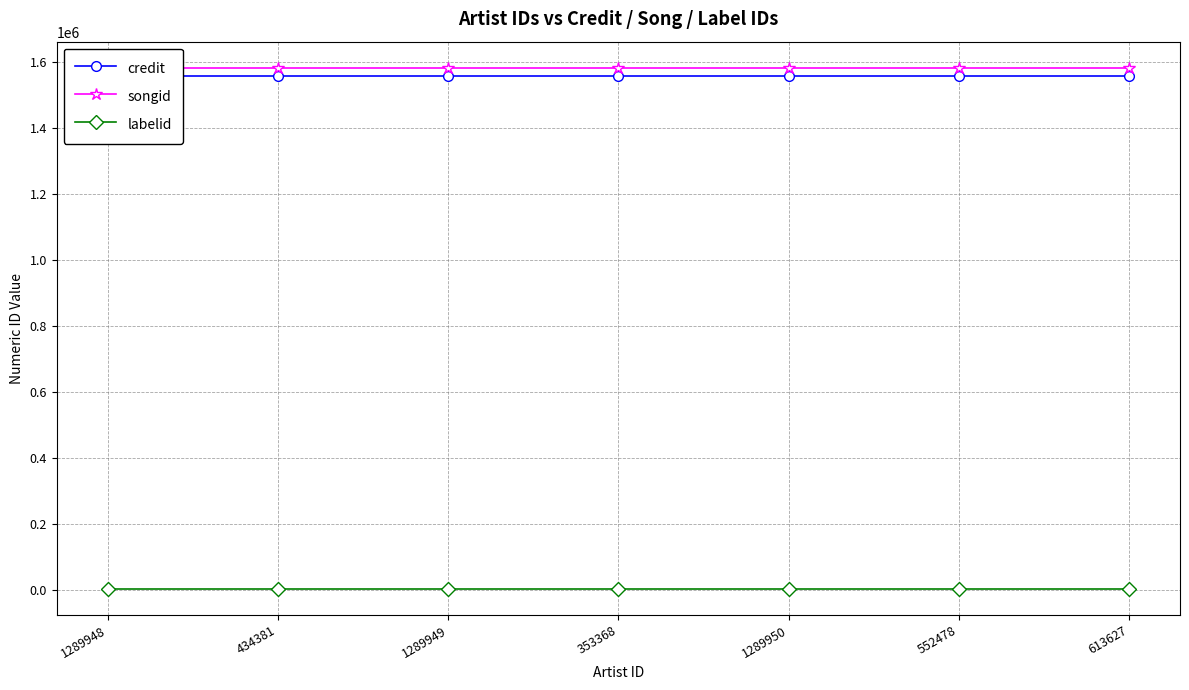

Which has a higher value, 353368 or 434381?

353368